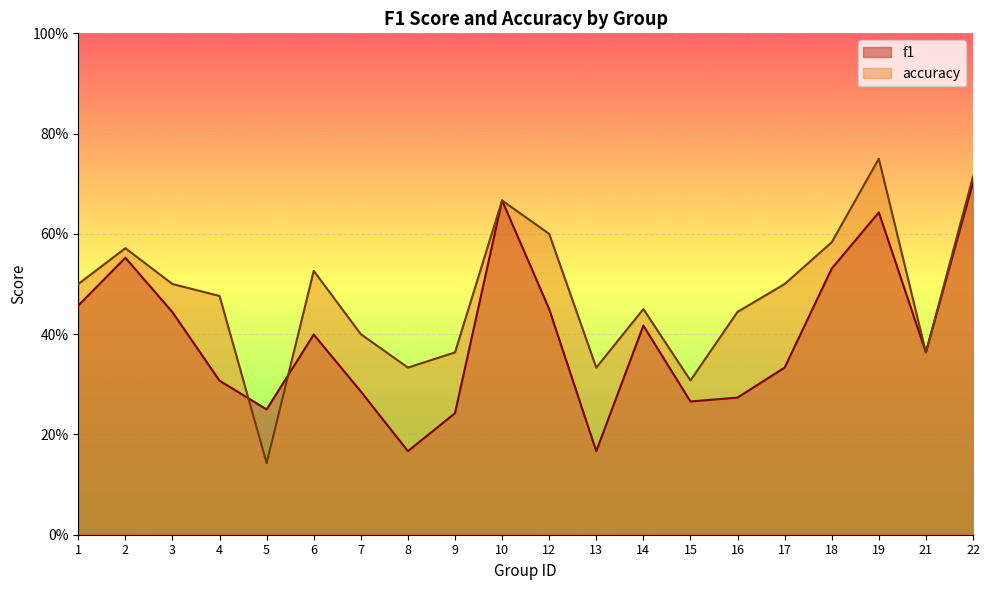

Which series has the largest total across all categories?

accuracy